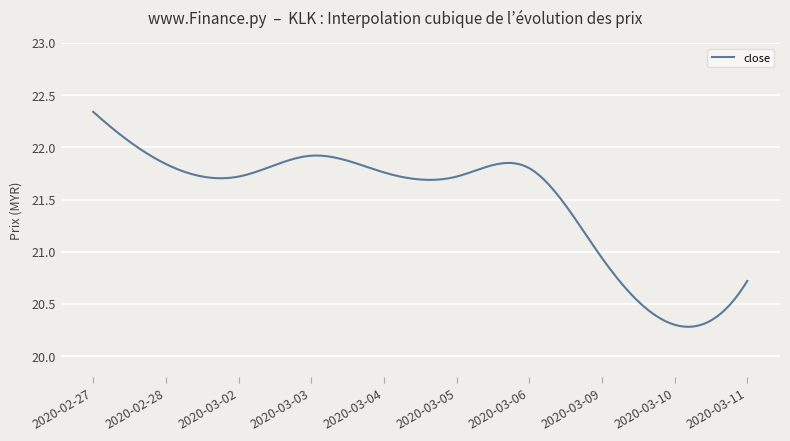

What is the difference between the maximum and minimum values?

2.1